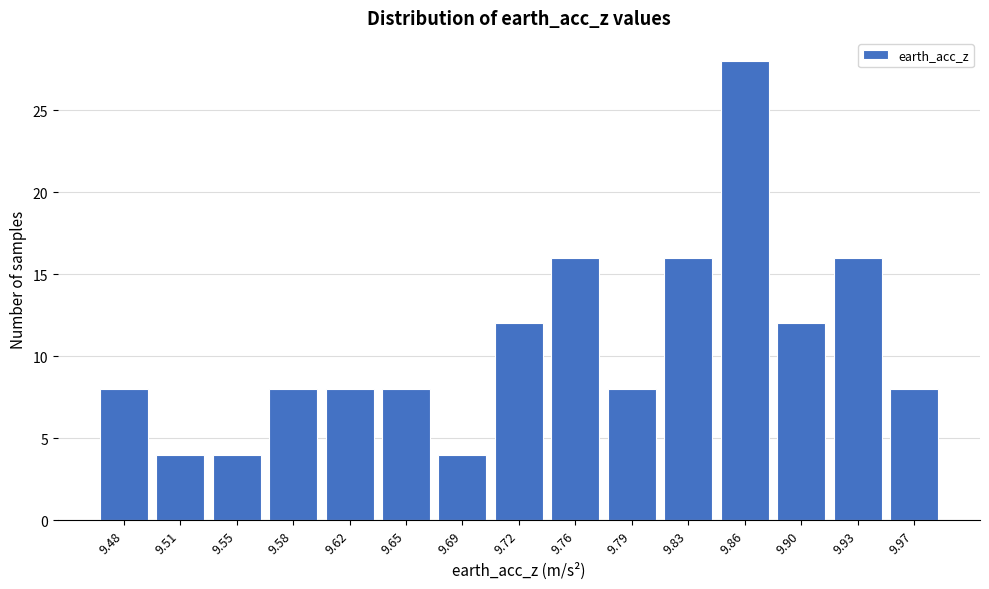

Reading left to right, list all the values displayed in this chart.

8	4	4	8	8	8	4	12	16	8	16	28	12	16	8